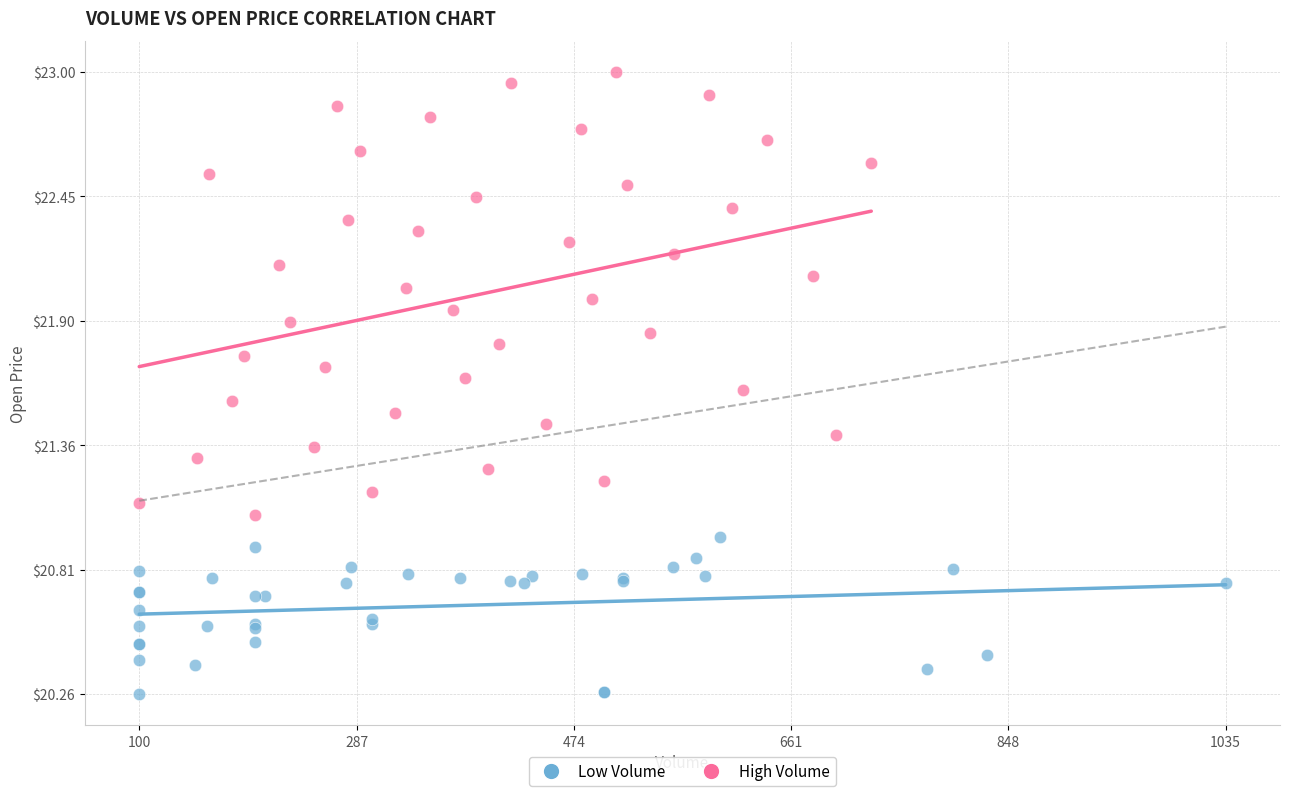

Which series has the widest spread of Y values?

High Volume